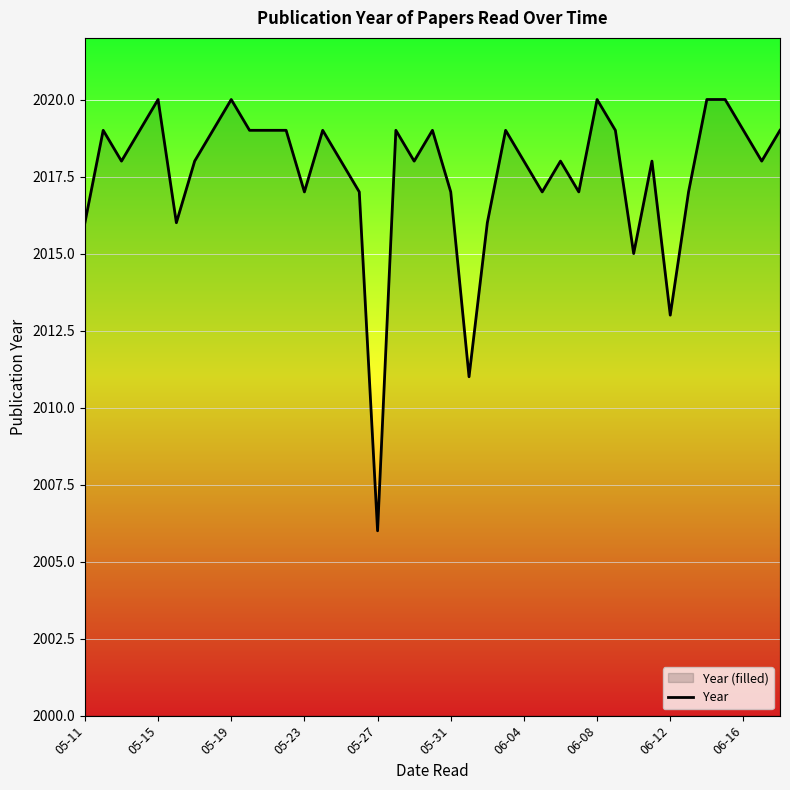

How many data points are less than 2018?

13